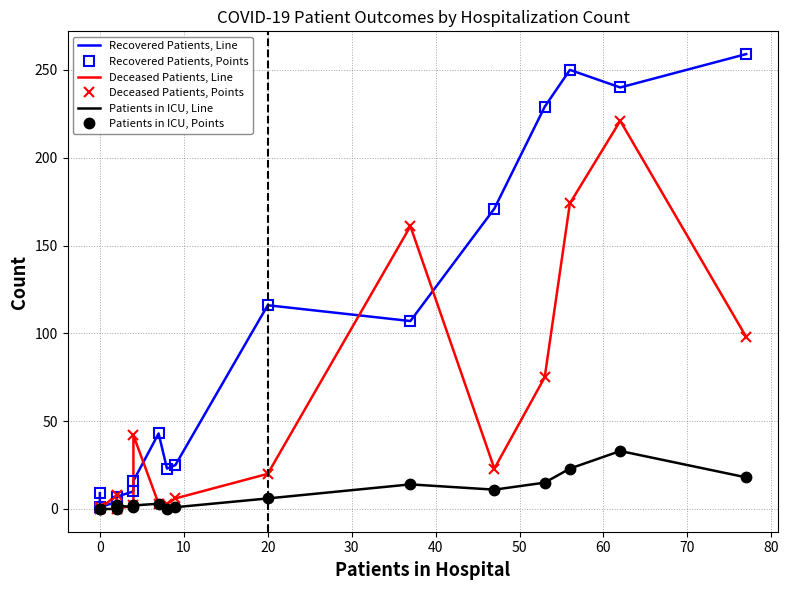

Reading left to right, list all the values displayed in this chart.

Recovered Patients, Line: 9	1	4	7	10	16	43	23	25	116	107	171	229	250	240	259
Recovered Patients, Points: 9	1	4	7	10	16	43	23	25	116	107	171	229	250	240	259
Deceased Patients, Line: 1	0	8	0	2	42	3	3	6	20	161	23	75	174	221	98
Deceased Patients, Points: 1	0	8	0	2	42	3	3	6	20	161	23	75	174	221	98
Patients in ICU, Line: 0	0	0	2	1	2	3	0	1	6	14	11	15	23	33	18
Patients in ICU, Points: 0	0	0	2	1	2	3	0	1	6	14	11	15	23	33	18